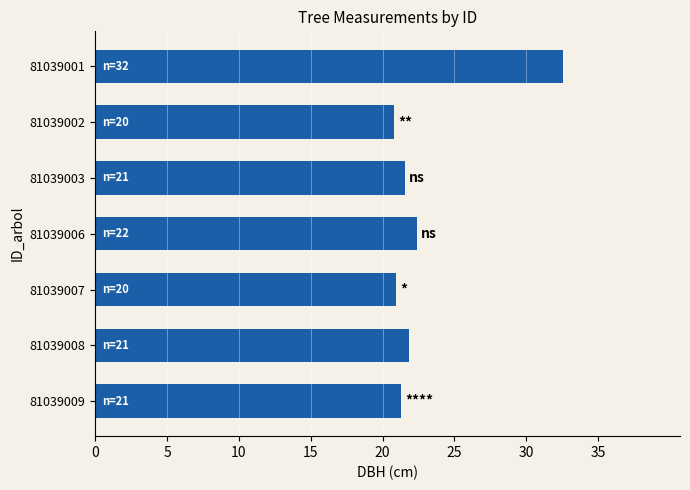

What is the difference between the second highest and second lowest values?

1.5